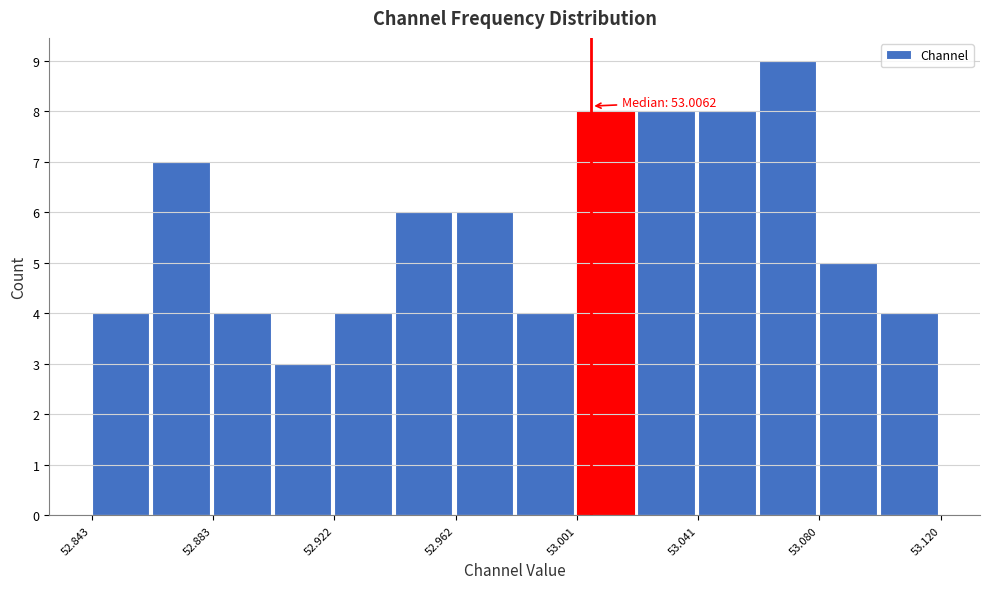

Read against the x-axis, roughly where is the centre of the tallest bar?

53.070